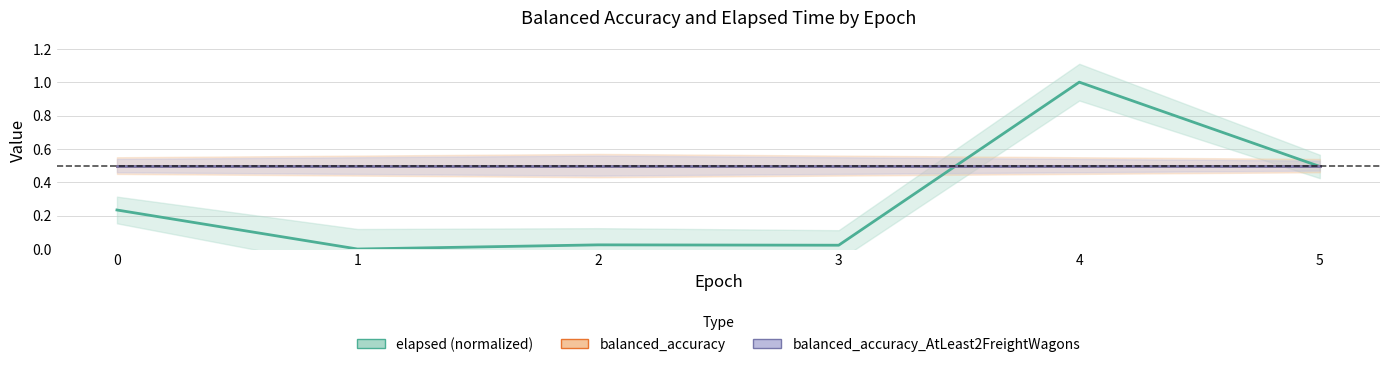

What is the spread (max minus min) of values at 2?

0.5